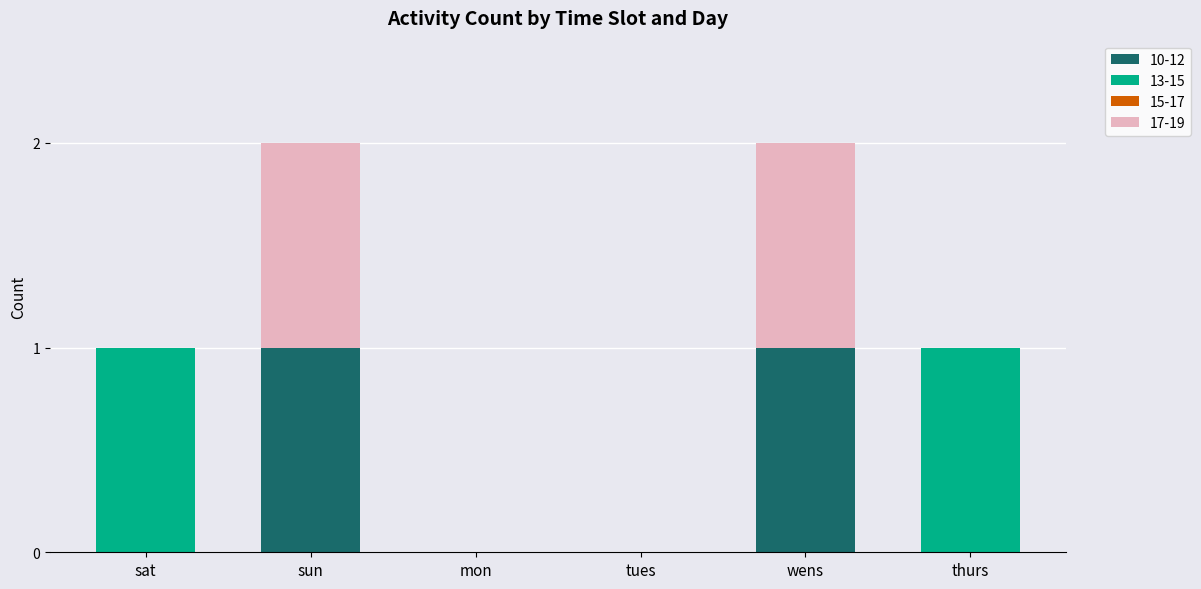

The value of 10-12 at mon is 0. True or false?

True